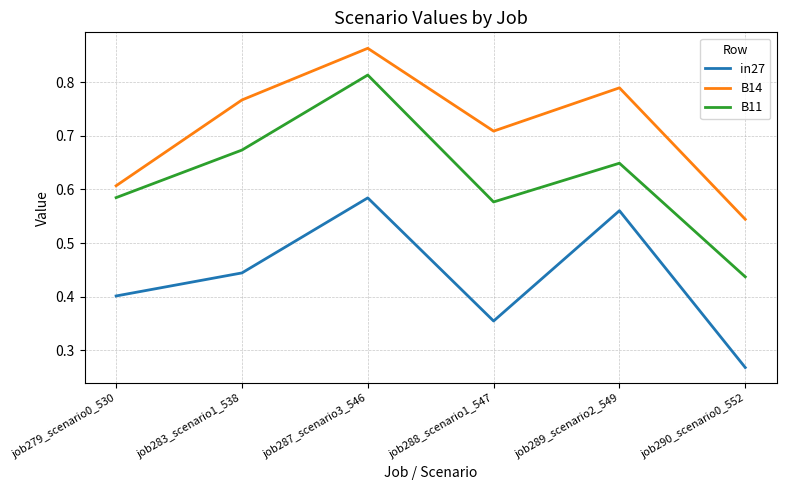

What position from the left is job287_scenario3_546?

3